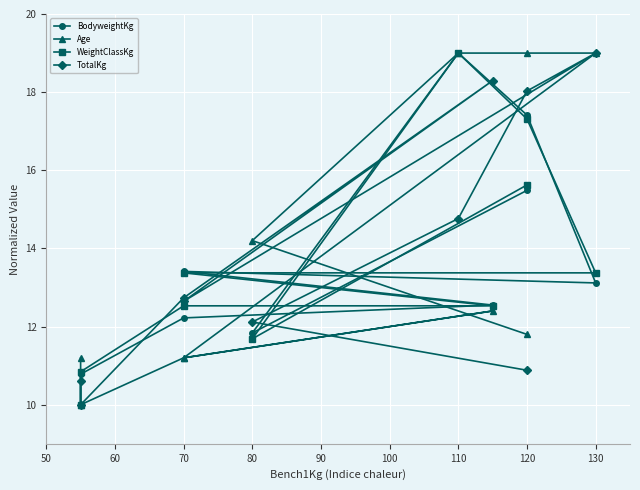

Which series has the widest spread of values?

BodyweightKg